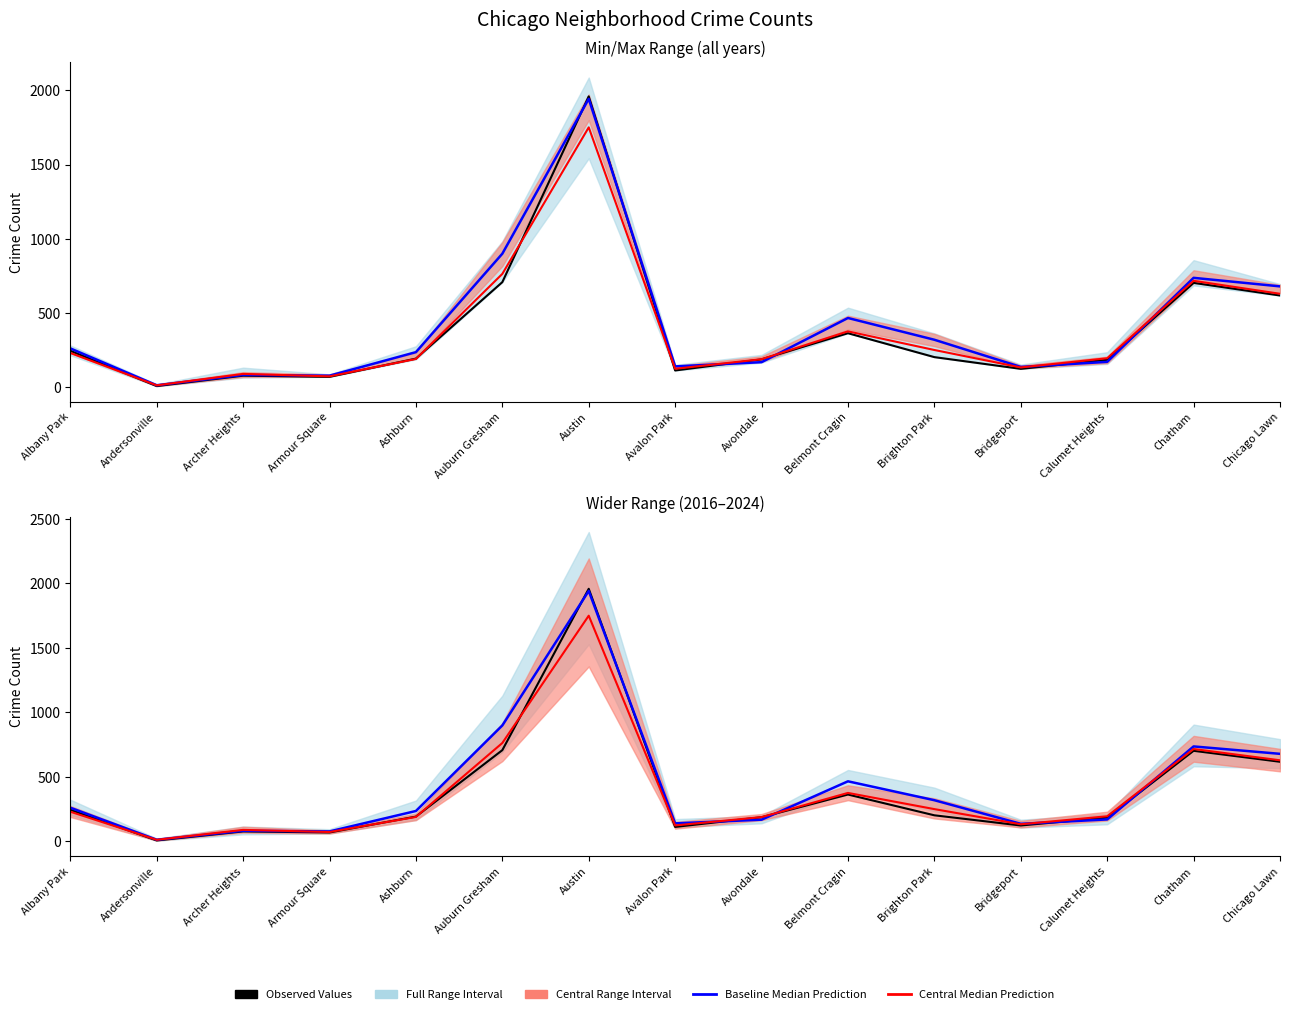

Is the value of Central Median (avg 2020+2022) at Albany Park greater than the value of Baseline Median (avg 2016+2024) at Avalon Park?

Yes